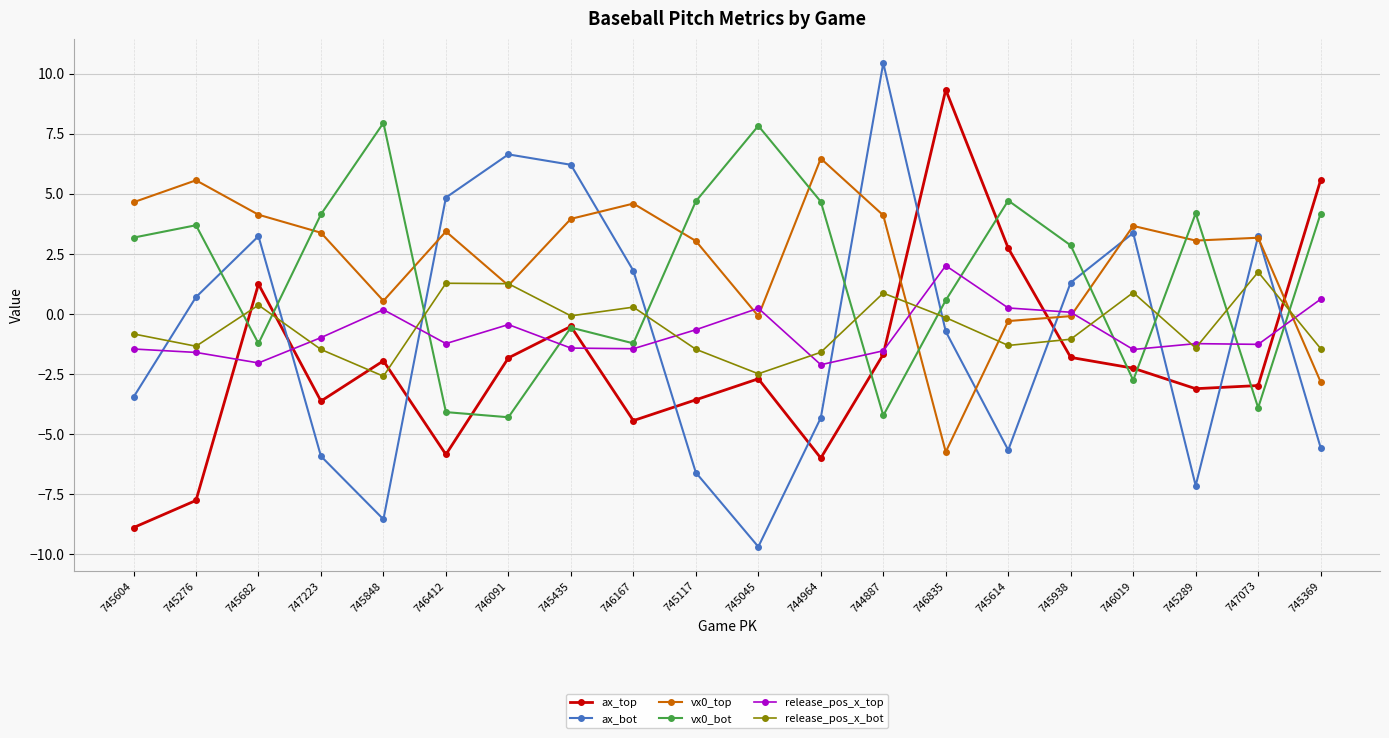

At which label does ax_top first exceed -2?

745682